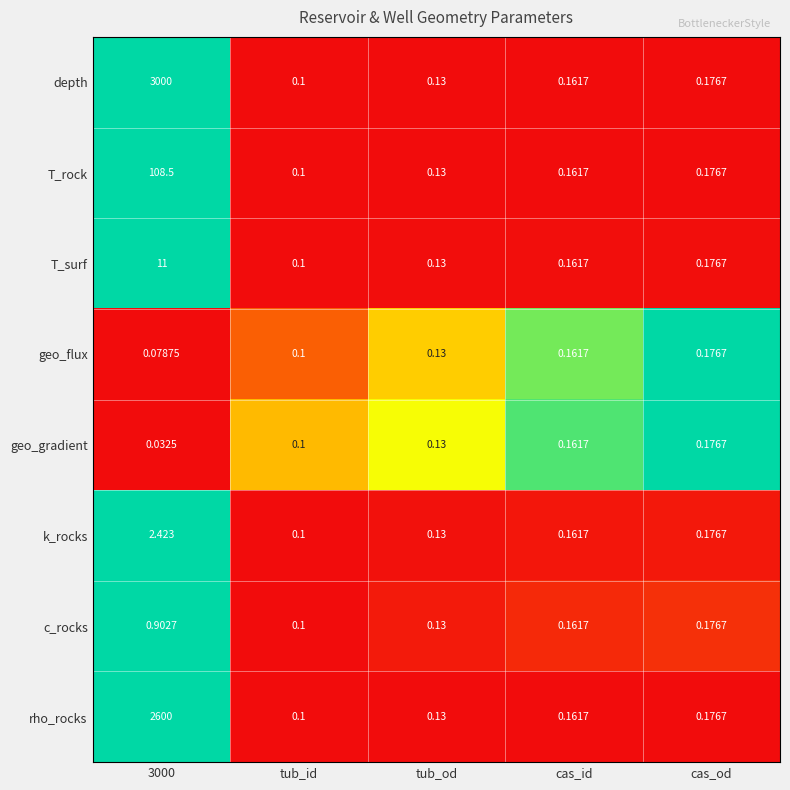

Is the value of k_rocks at tub_od greater than the value of depth at cas_od?

No